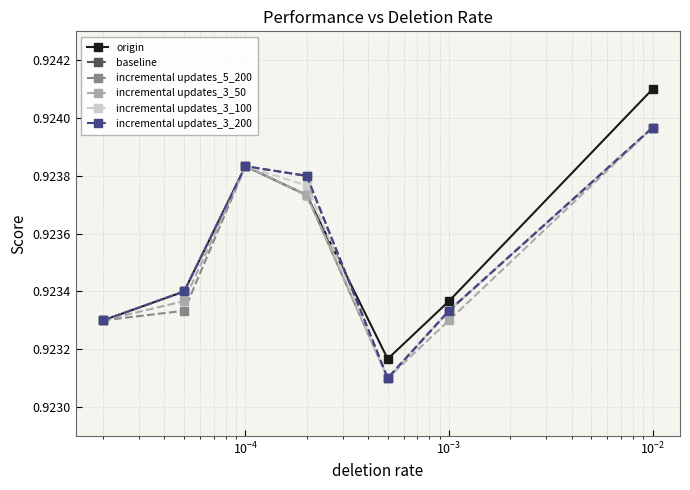

What is the value of the origin point at the 7th from the left?

0.9